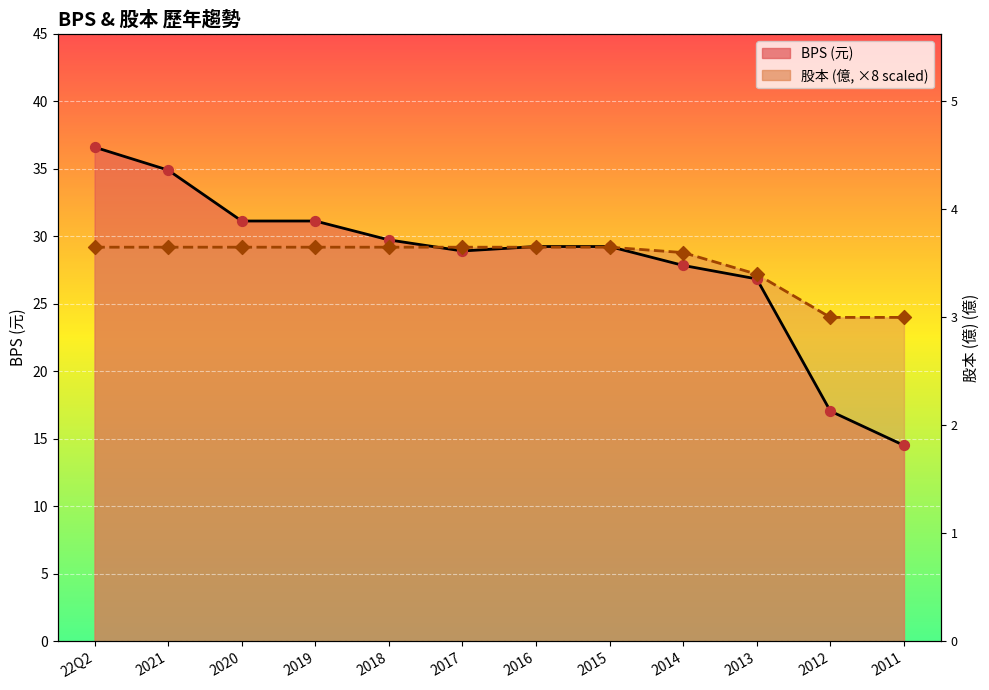

Which series contains the lowest Y value?

BPS